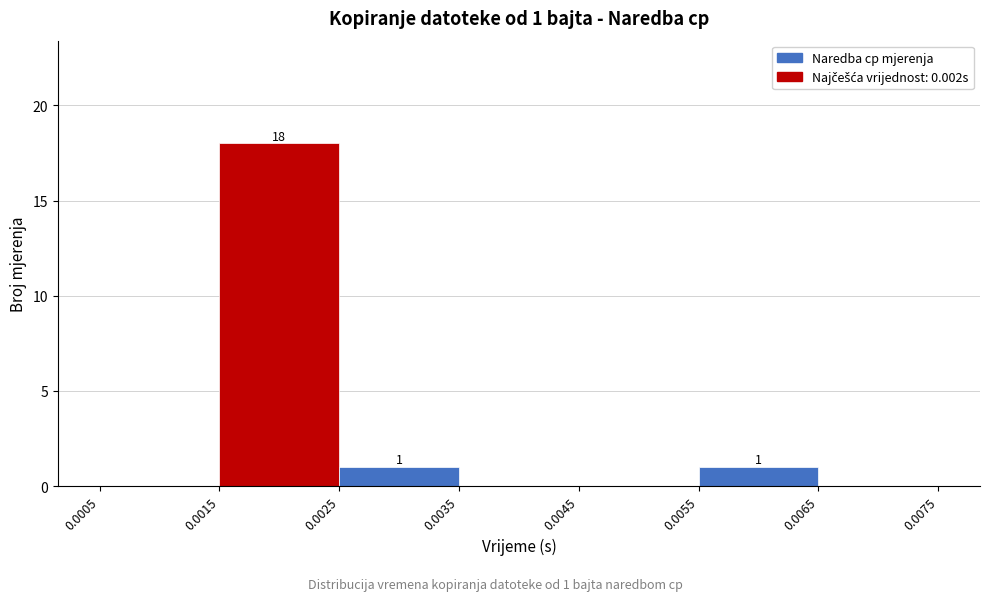

Over which range of the x-axis is the bar tallest?

0.0015 to 0.0025